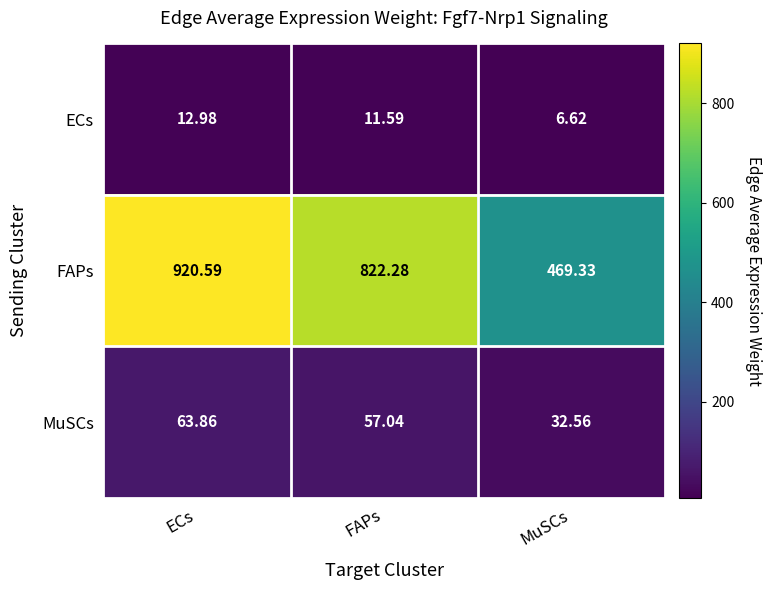

Between ECs and MuSCs, which series saw the biggest shift?

FAPs